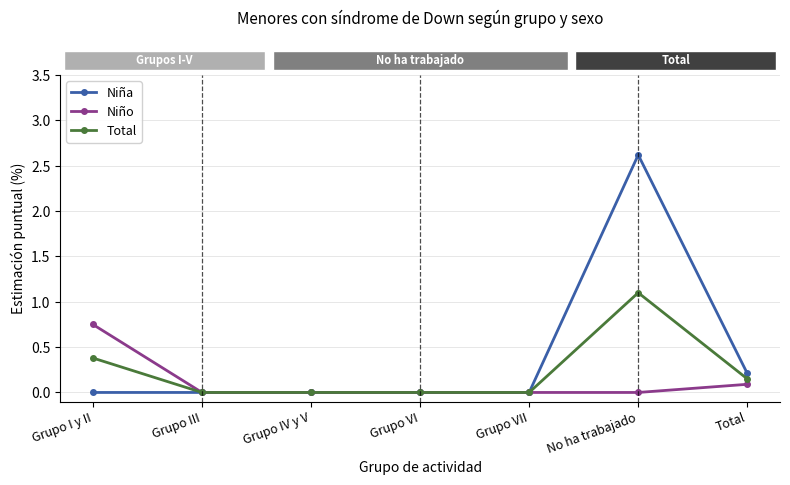

What is the difference between the maximum and second lowest values in the Total series?

1.1